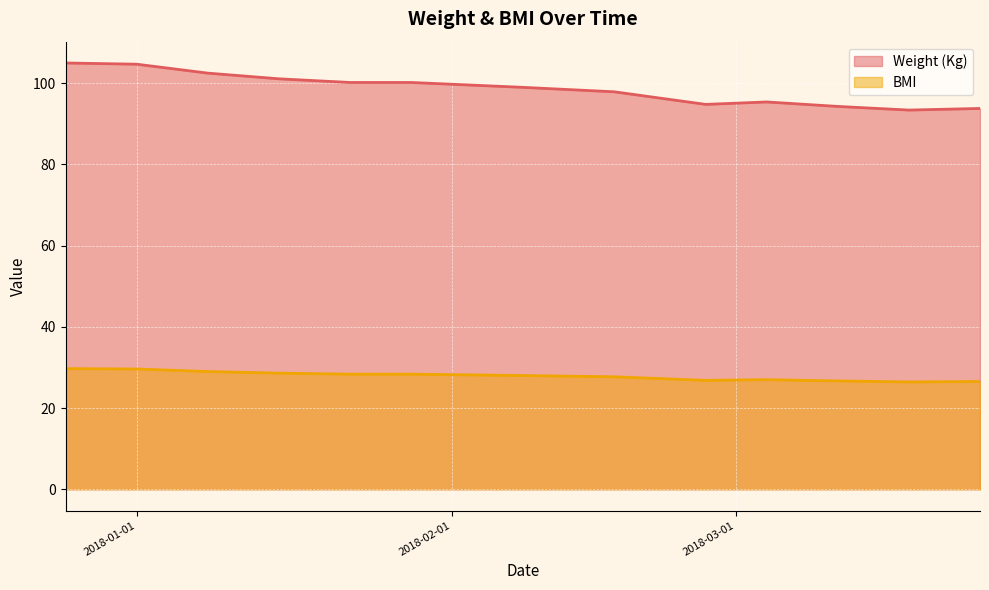

What is the maximum value shown in the chart?

105.0